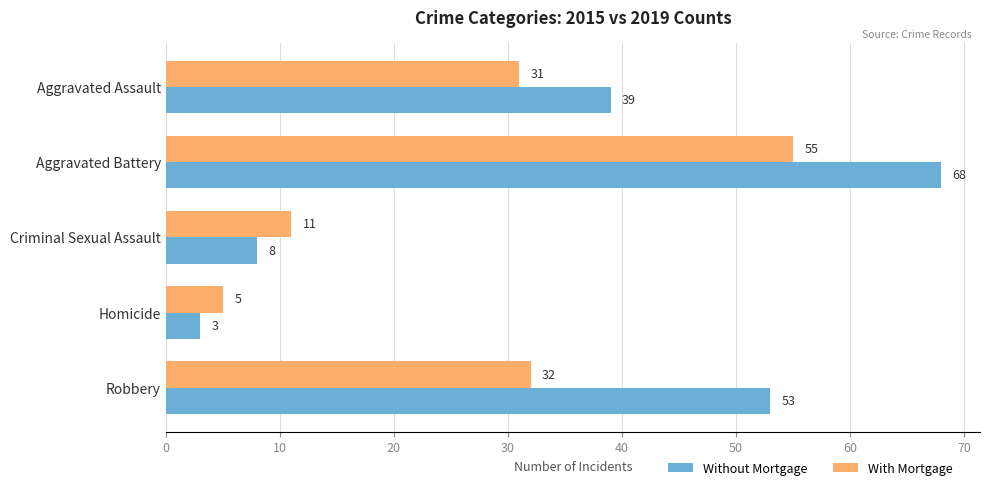

What is the average value of the With Mortgage series?

27